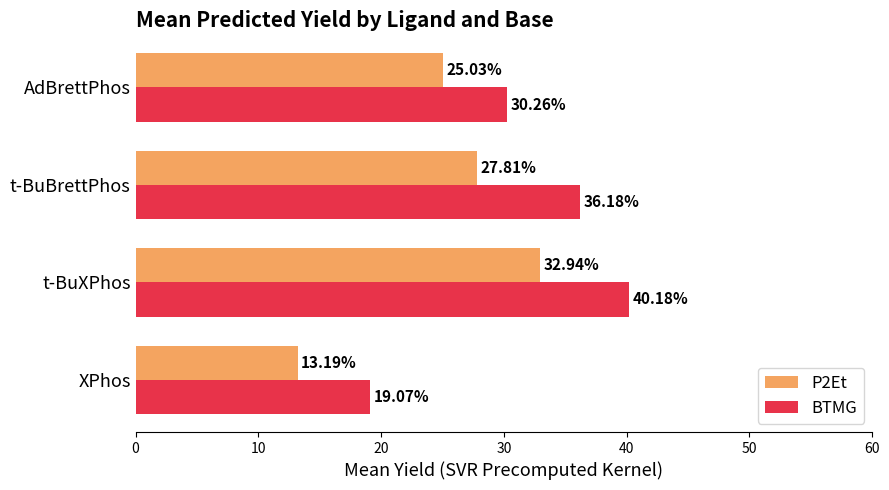

What is the sum of all P2Et values?

99.0